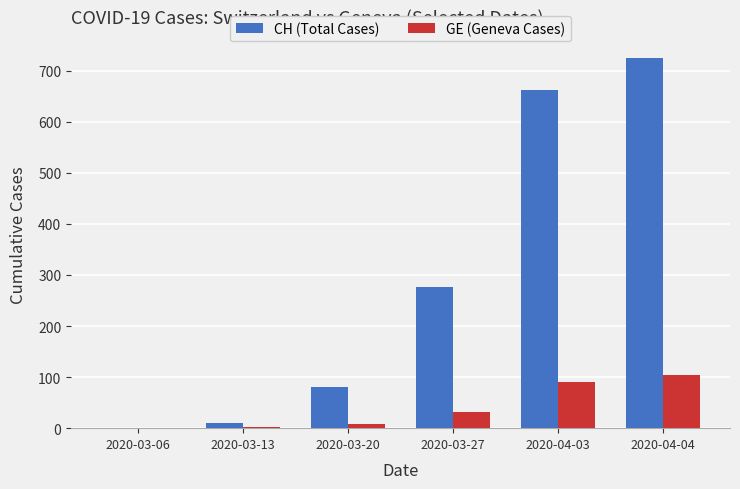

What is the maximum value shown in the chart?

724